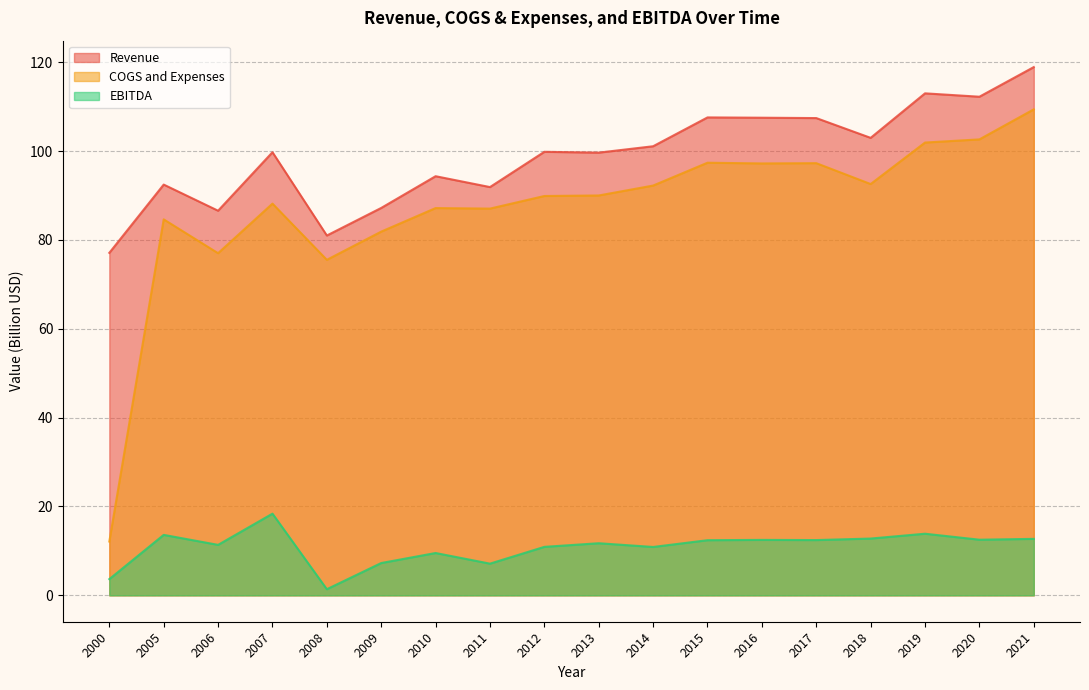

Read the EBITDA value at 2006.

11.4